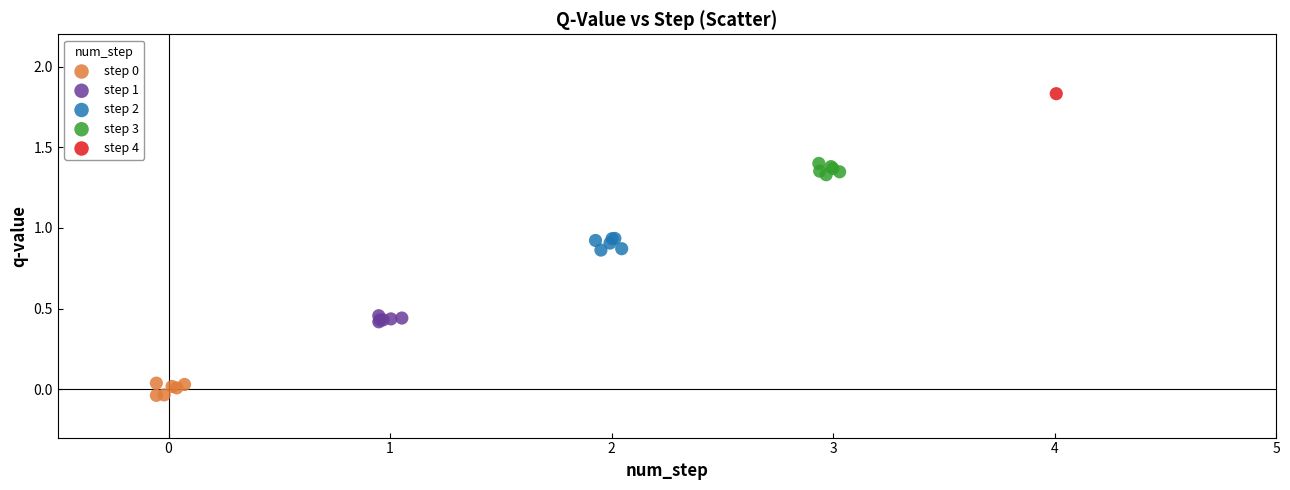

Which series contains the highest Y value?

step 4